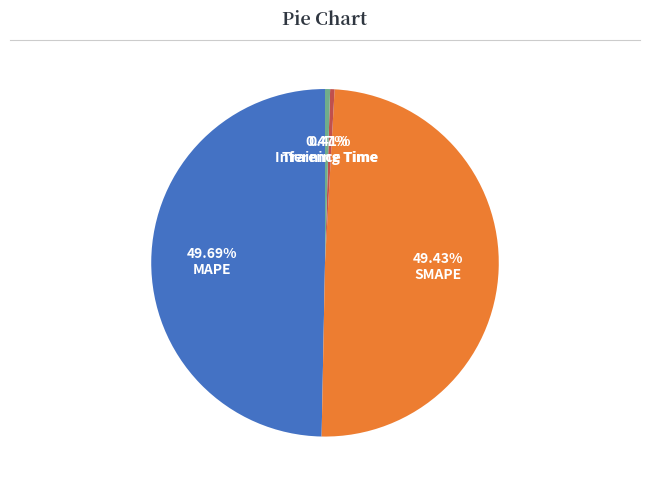

Does Training Time account for over 50% of the chart?

No